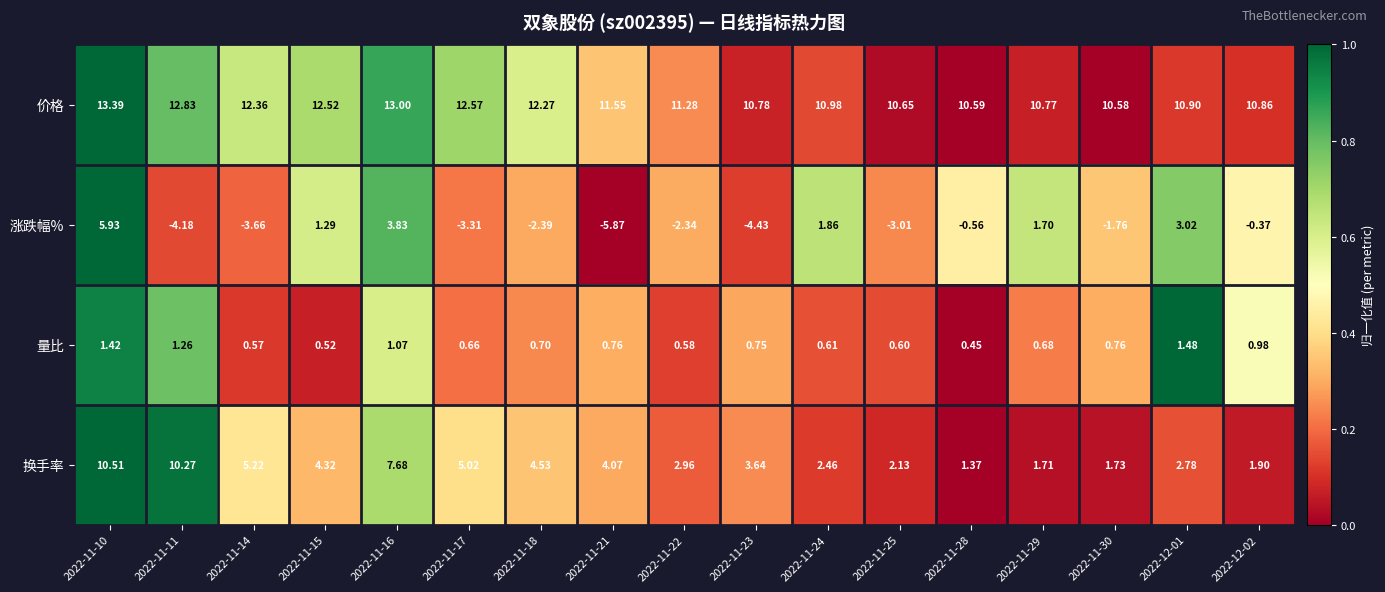

Which series has the largest range (max minus min)?

涨跌幅%